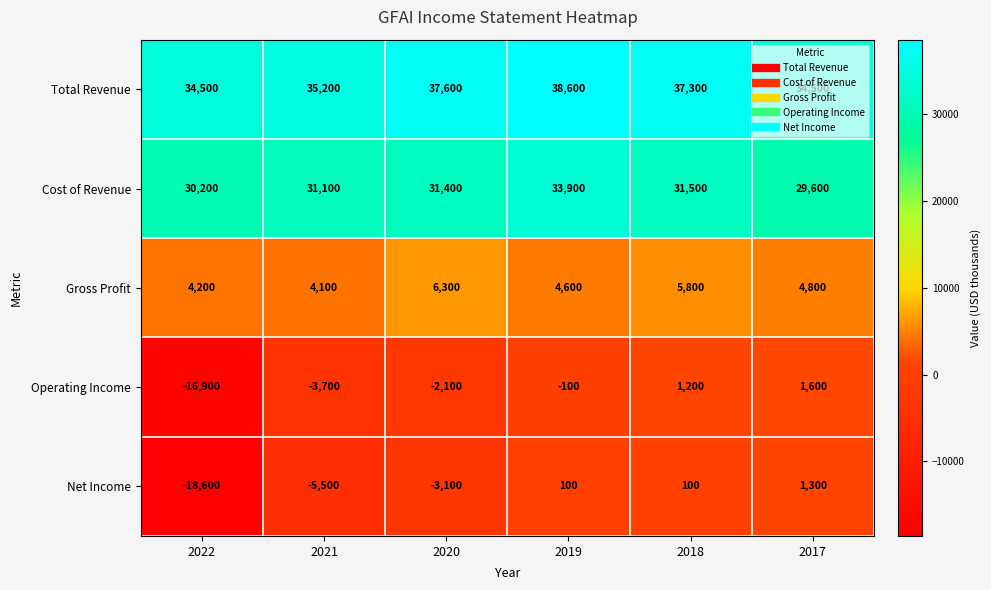

Which series has the largest range (max minus min)?

Net Income